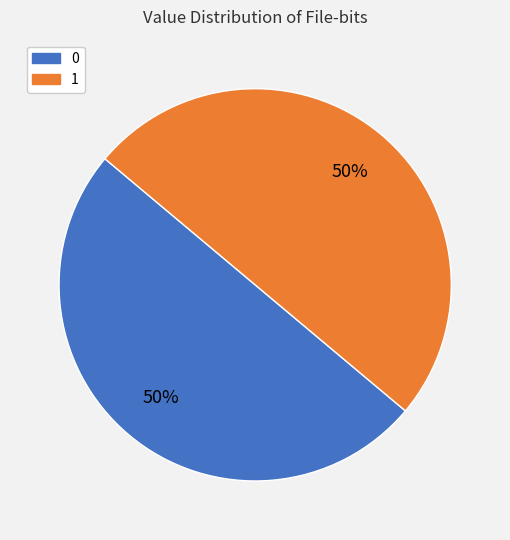

To the nearest percent, what portion does 1 represent?

50%